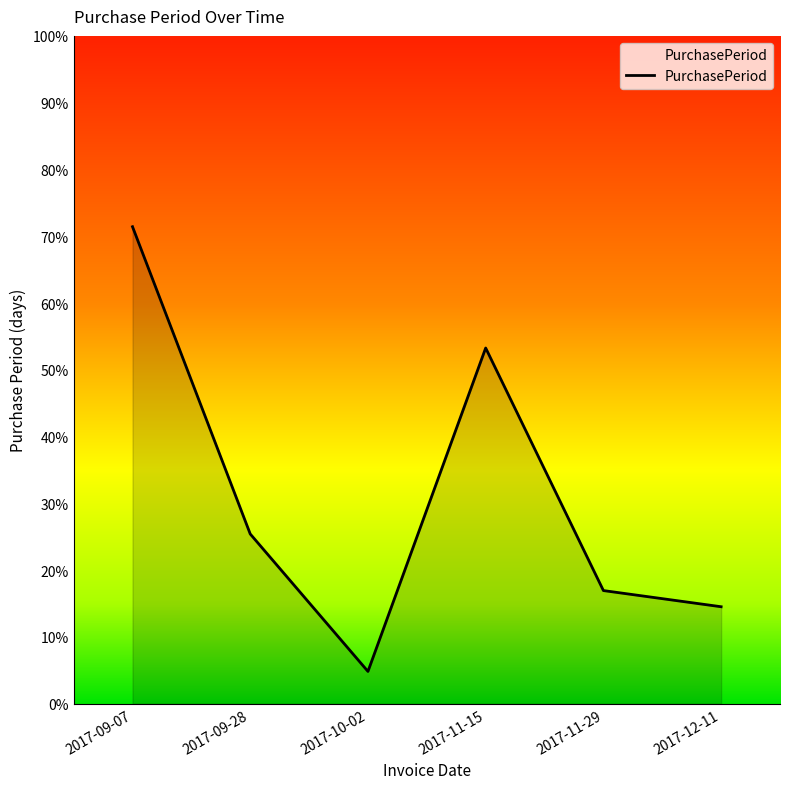

At which category does the data reach its first local valley?

2017-10-02